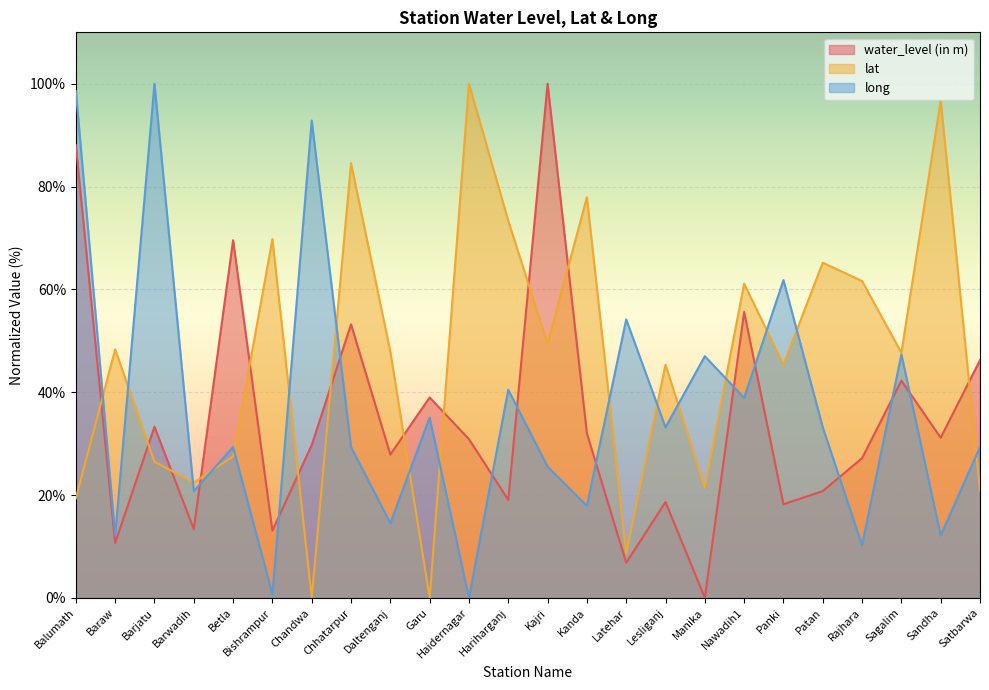

How many times do lat and long cross each other?

16